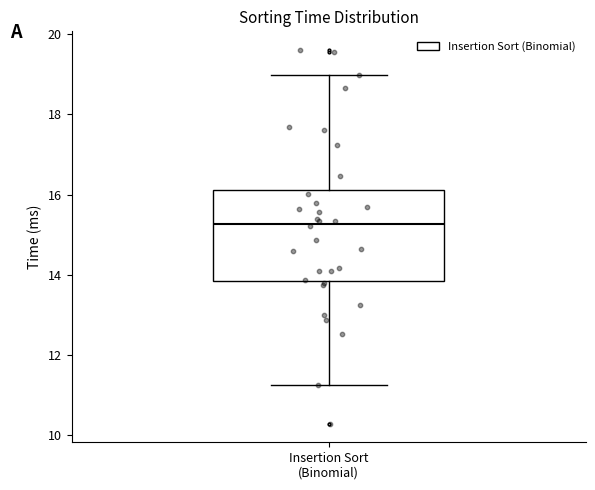

Where does the median line of the box for Insertion Sort (Binomial) sit on the y-axis? The values are not printed on the chart, so give them approximately, as read against the axis.

15.2